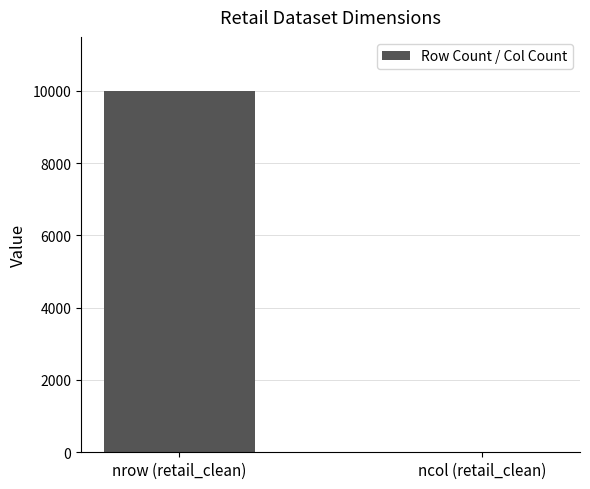

Is it true that the value at nrow (retail_clean) is 9994?

True